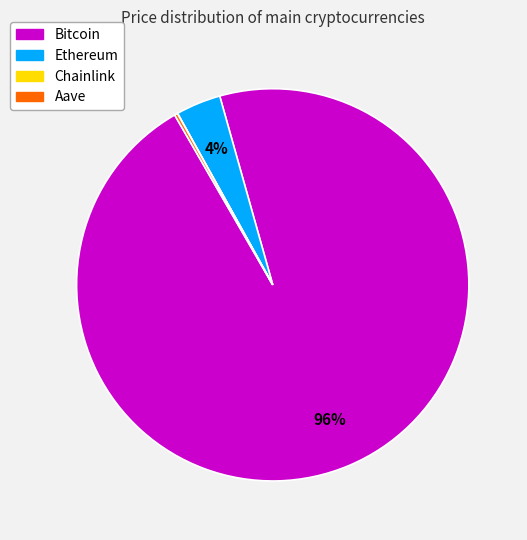

To the nearest percent, what is the average slice percentage?

25%